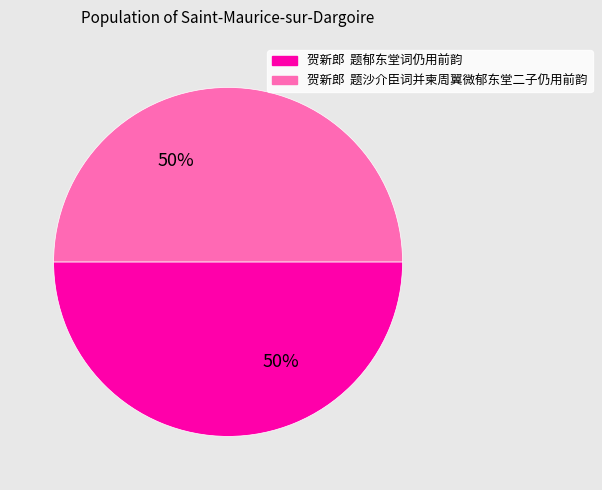

To the nearest percent, what is the average slice percentage?

50%